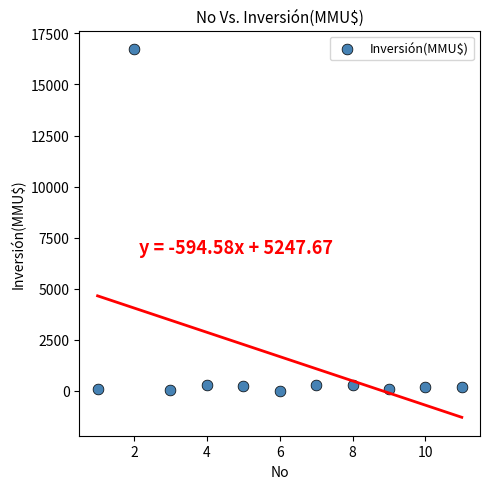

What is the average Y value?

1680